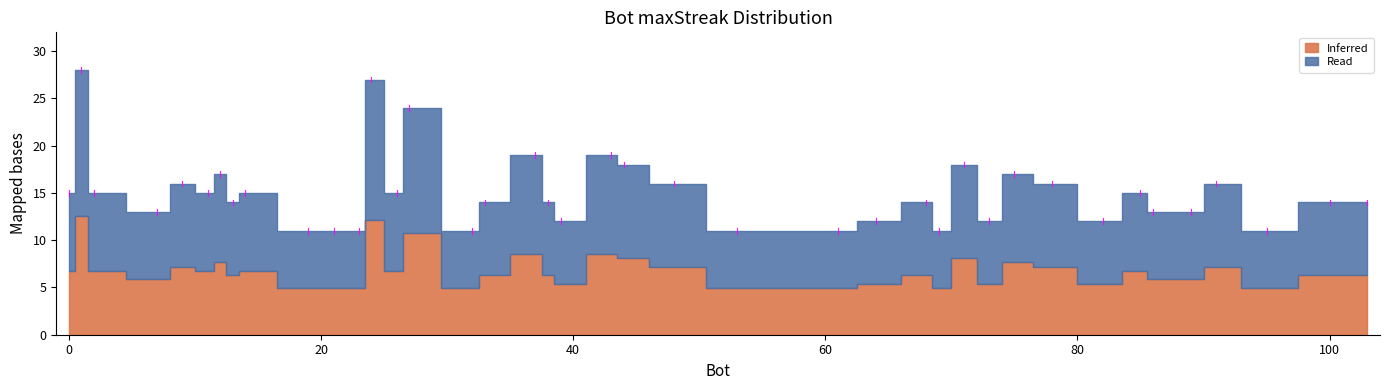

How many data points are above 14?

19